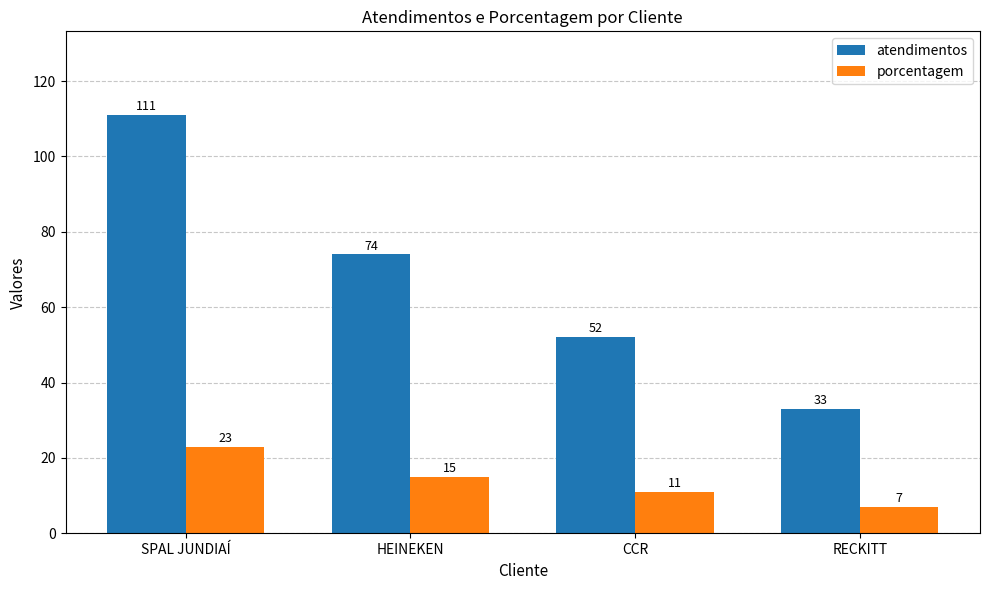

Which series has the largest total across all categories?

atendimentos